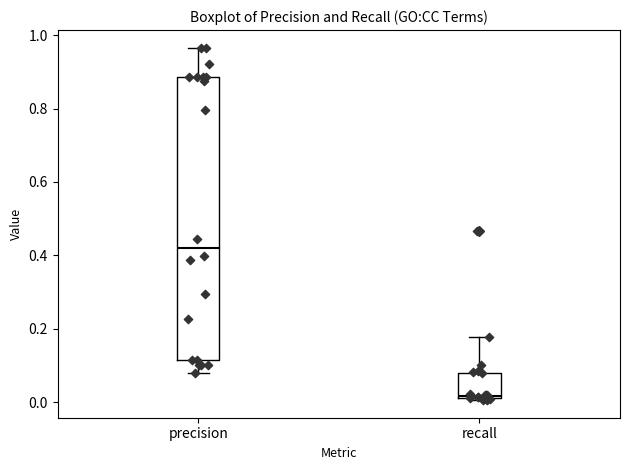

Reading left to right, read every box against the y-axis: the position of its median line, the range the box covers, and the ends of its whiskers. The values are not printed on the chart, so give them approximately, as read against the axis.

precision: median 0.42, box 0.12 to 0.88, whiskers 0.08 to 0.96
recall: median 0.02 (just above the box's lower edge), box 0.02 to 0.08, whiskers 0.00 to 0.18